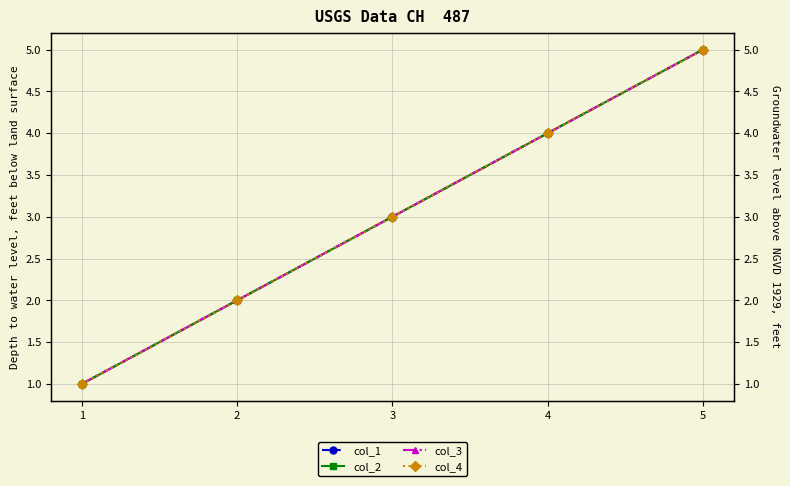

True or false: col_2 has a value of 8 at 5.

False